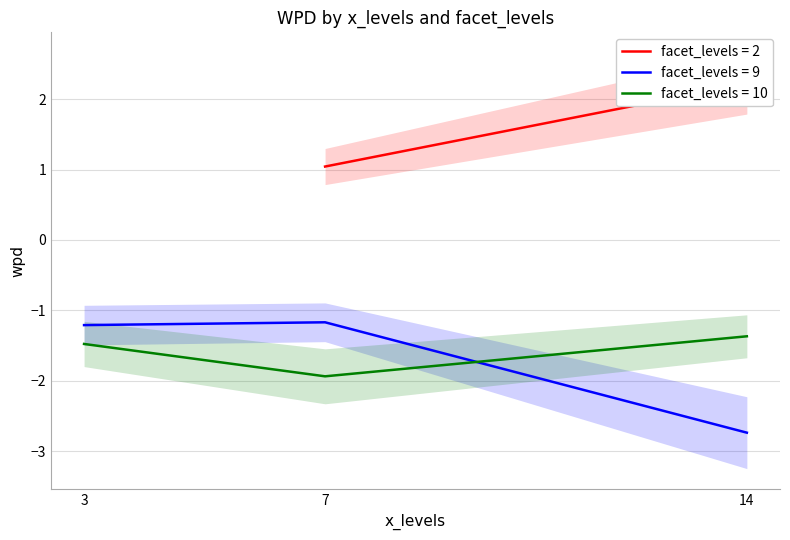

Is the value of facet_levels = 9 at 7 greater than the value of facet_levels = 10 at 14?

Yes